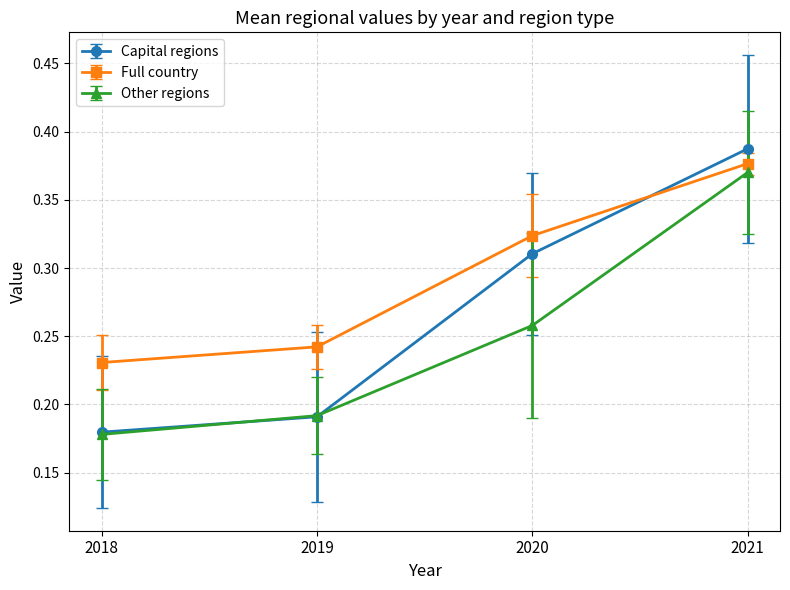

Between 2018 and 2021, which series saw the biggest shift?

Capital regions